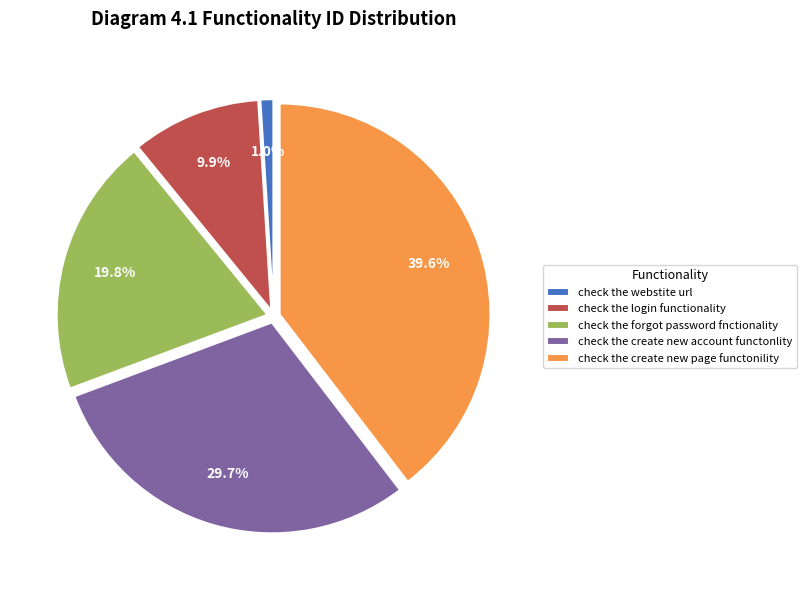

What is the total percentage of check the login functionality and check the create new account functonlity?

39.6%